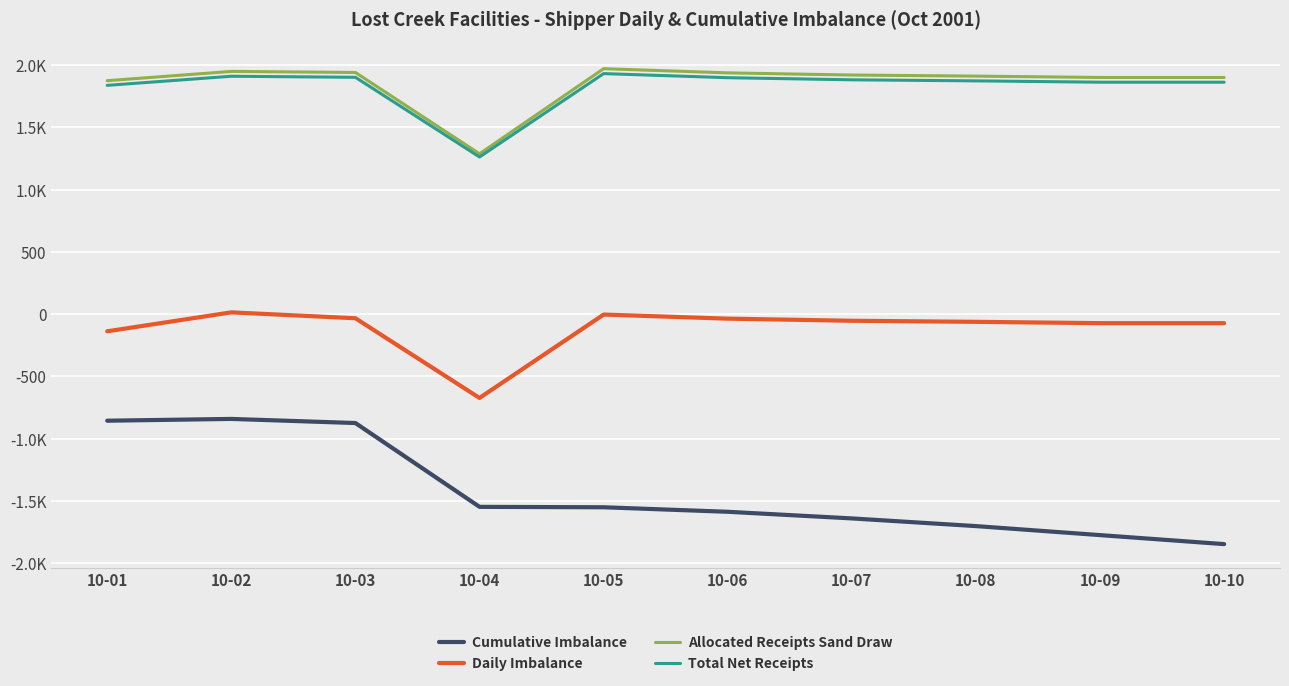

What are all the series names shown in the legend?

Cumulative Imbalance, Daily Imbalance, Allocated Receipts Sand Draw, Total Net Receipts